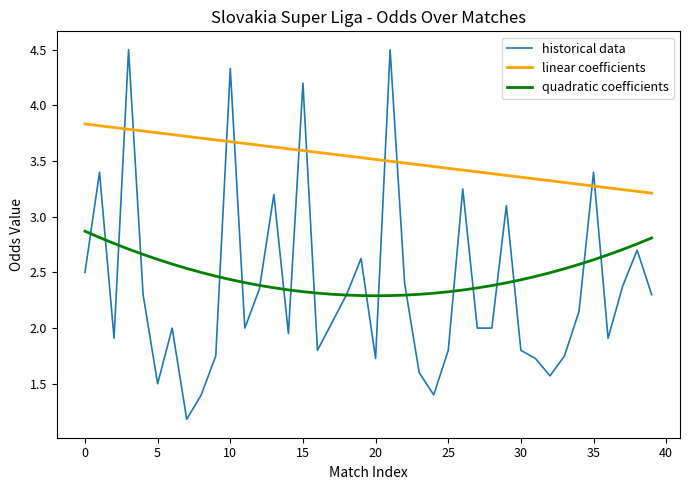

What is the greatest value displayed?

4.5